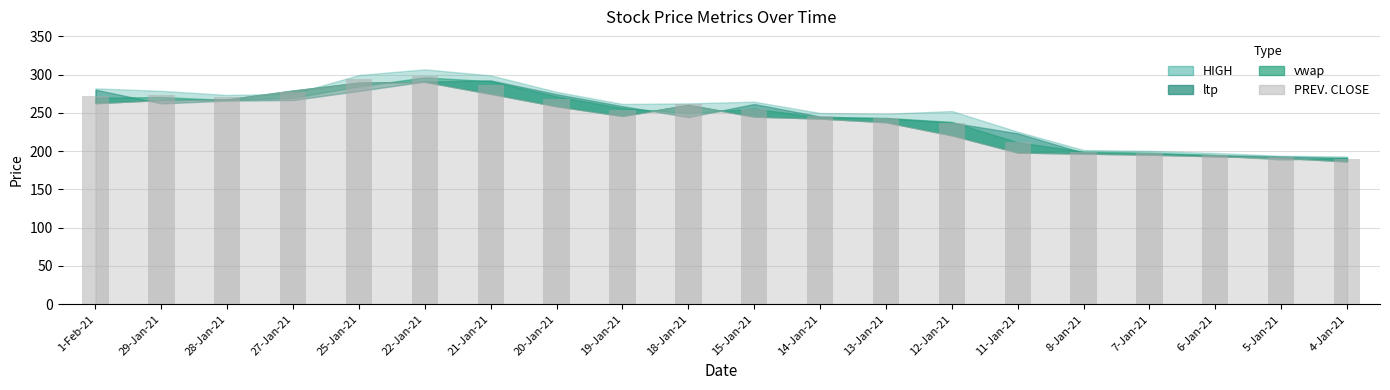

What is the label of the 1st bar from the left?

1-Feb-21